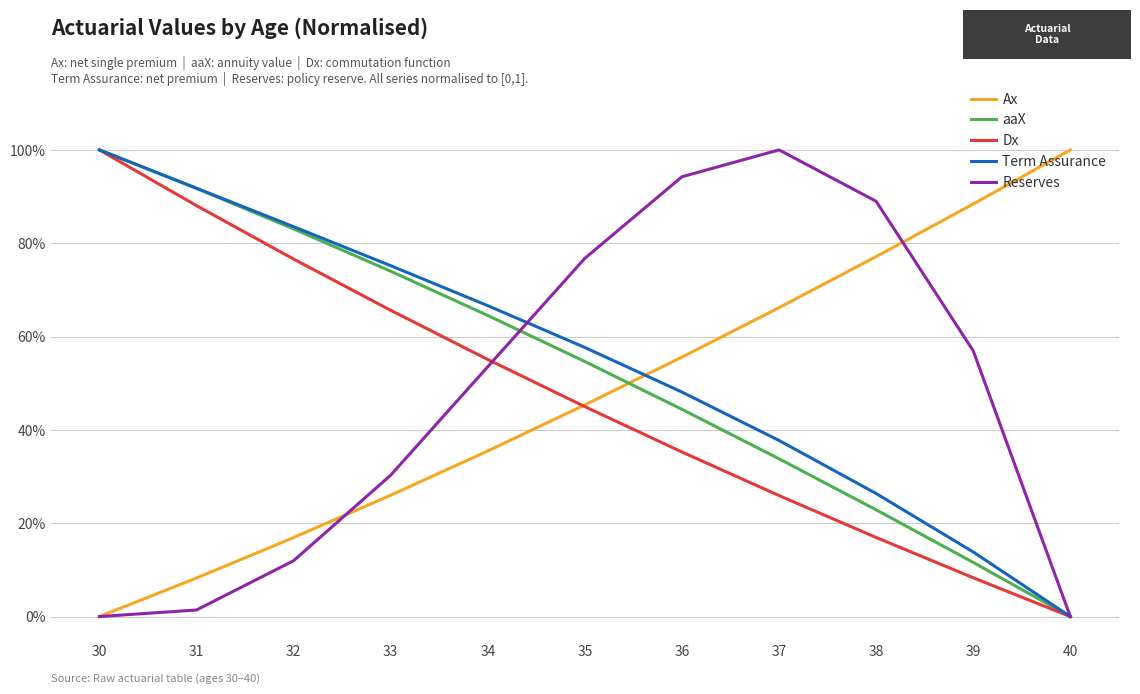

Which has a higher value, 34 or 40?

40